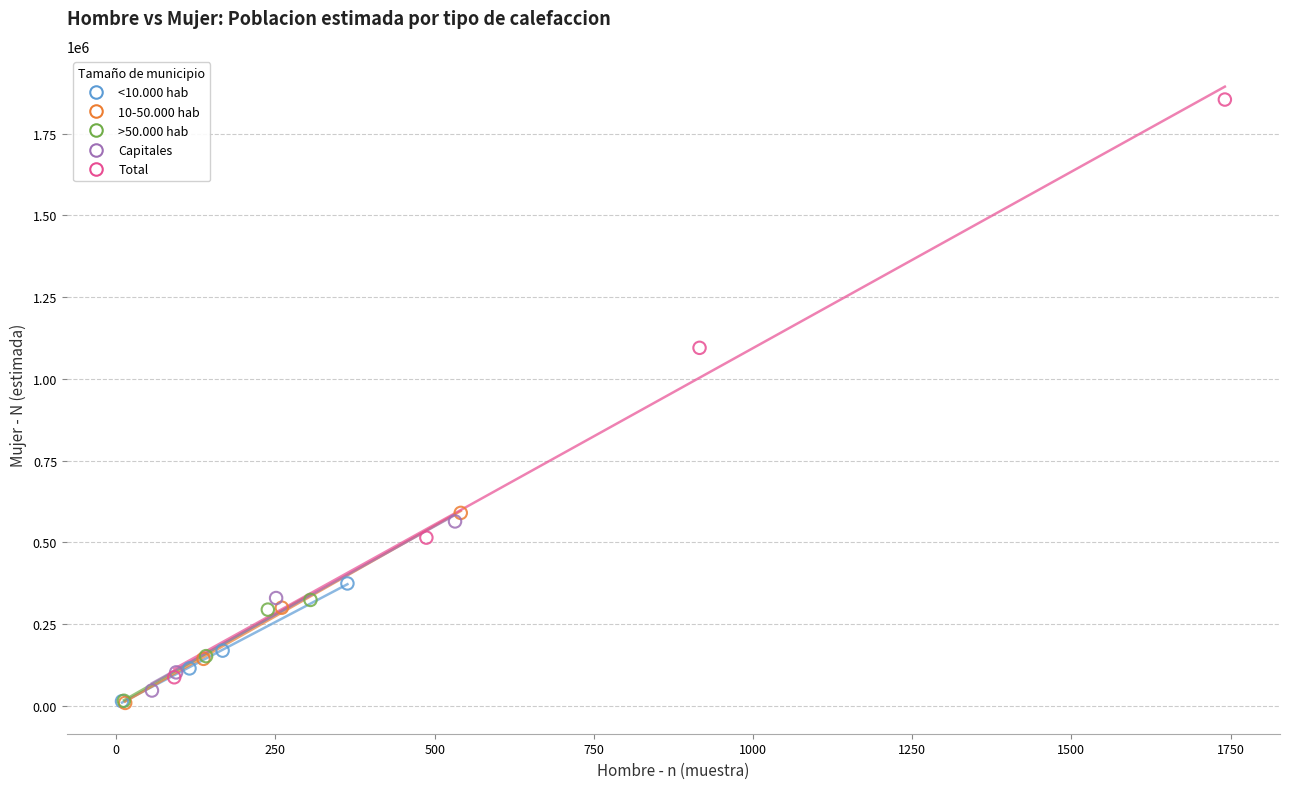

Which series has the largest Y range (max minus min)?

Total